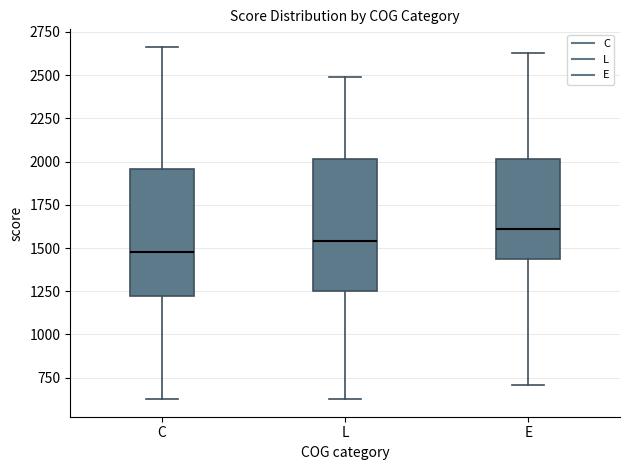

Reading left to right, transcribe this box plot: for each box, give where its median line is, the range the box spans, and where its two whiskers end, as read against the y-axis. The values are not printed on the chart, so give them approximately, as read against the axis.

C: median 1500, box 1200 to 1950, whiskers 650 to 2650
L: median 1550, box 1250 to 2000, whiskers 650 to 2500
E: median 1600, box 1450 to 2000, whiskers 700 to 2650